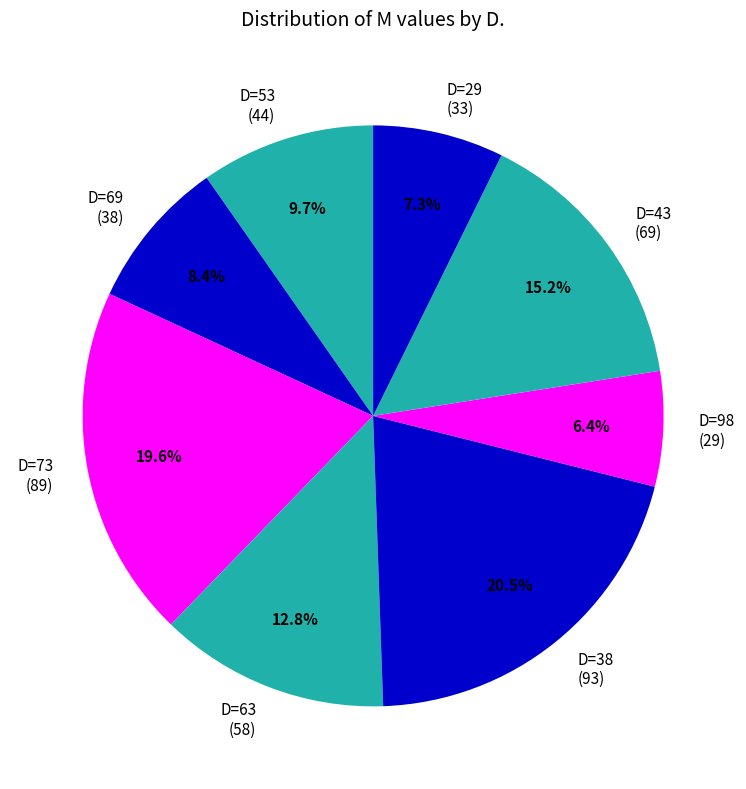

What portion of the pie excludes D=43 (69)?

84.8%